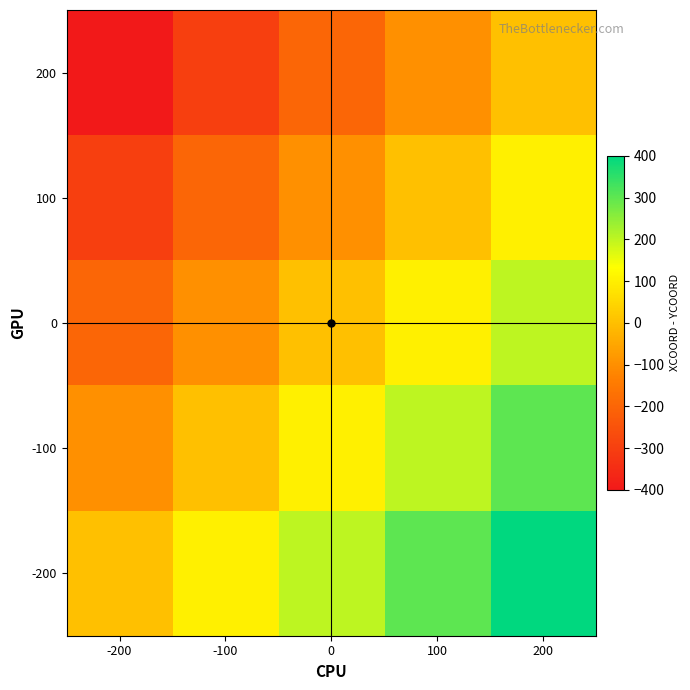

Reading left to right, extract all data points from this chart.

200: -200=-400	-100=-300	0=-200	100=-100	200=0
100: -200=-300	-100=-200	0=-100	100=0	200=100
0: -200=-200	-100=-100	0=0	100=100	200=200
-100: -200=-100	-100=0	0=100	100=200	200=300
-200: -200=0	-100=100	0=200	100=300	200=400